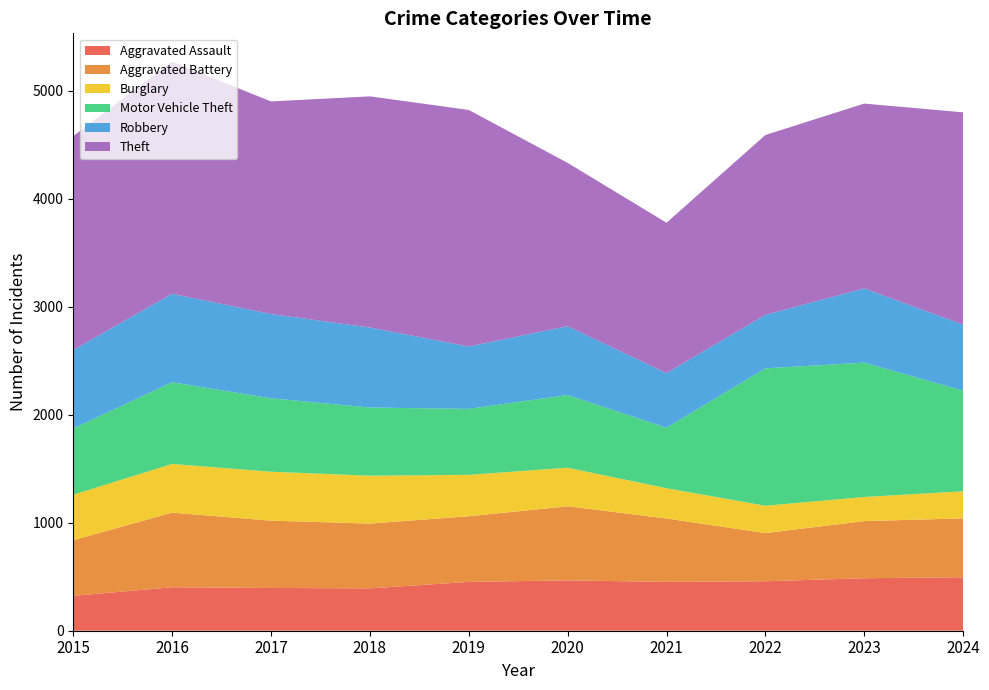

Reading left to right, transcribe all the data shown in this chart.

Aggravated Assault: 2015=323	2016=402	2017=396	2018=392	2019=452	2020=466	2021=452	2022=458	2023=486	2024=495
Aggravated Battery: 2015=515	2016=691	2017=623	2018=600	2019=608	2020=686	2021=587	2022=446	2023=529	2024=545
Burglary: 2015=421	2016=451	2017=453	2018=443	2019=383	2020=357	2021=280	2022=253	2023=223	2024=251
Motor Vehicle Theft: 2015=614	2016=756	2017=680	2018=631	2019=611	2020=673	2021=560	2022=1272	2023=1244	2024=932
Robbery: 2015=726	2016=819	2017=780	2018=741	2019=577	2020=637	2021=506	2022=495	2023=687	2024=610
Theft: 2015=1981	2016=2148	2017=1968	2018=2140	2019=2190	2020=1512	2021=1392	2022=1665	2023=1711	2024=1966